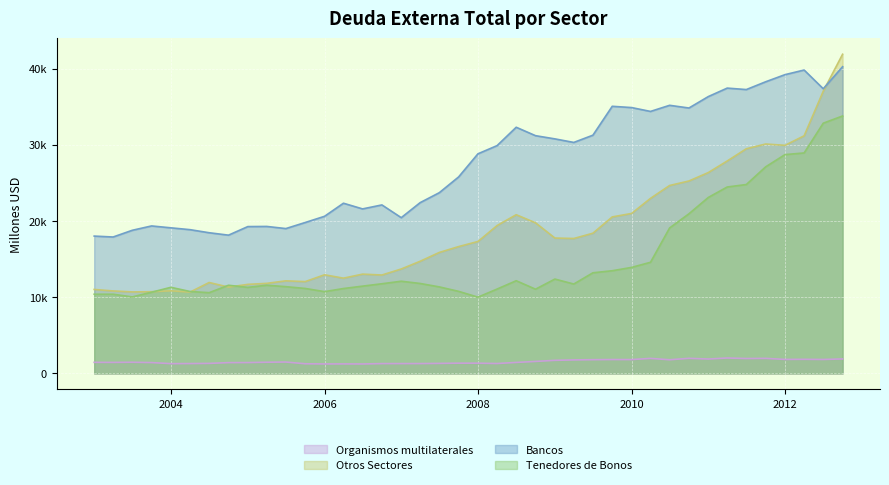

What is the label of the 28th point from the right?

2006